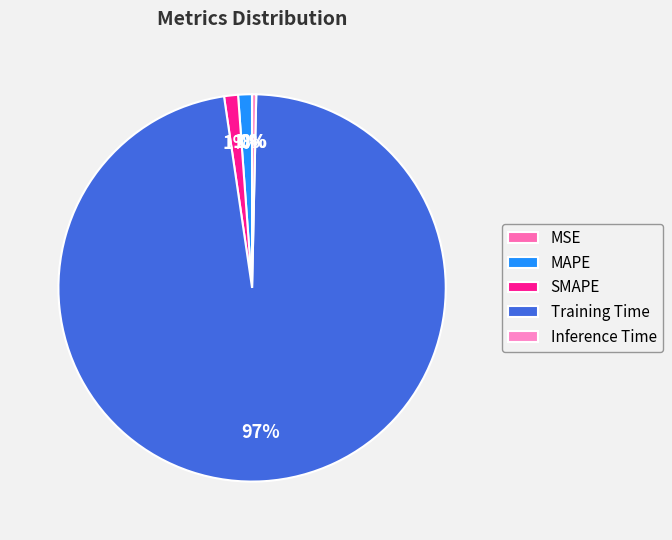

How much of the chart is everything except Training Time?

2.7%